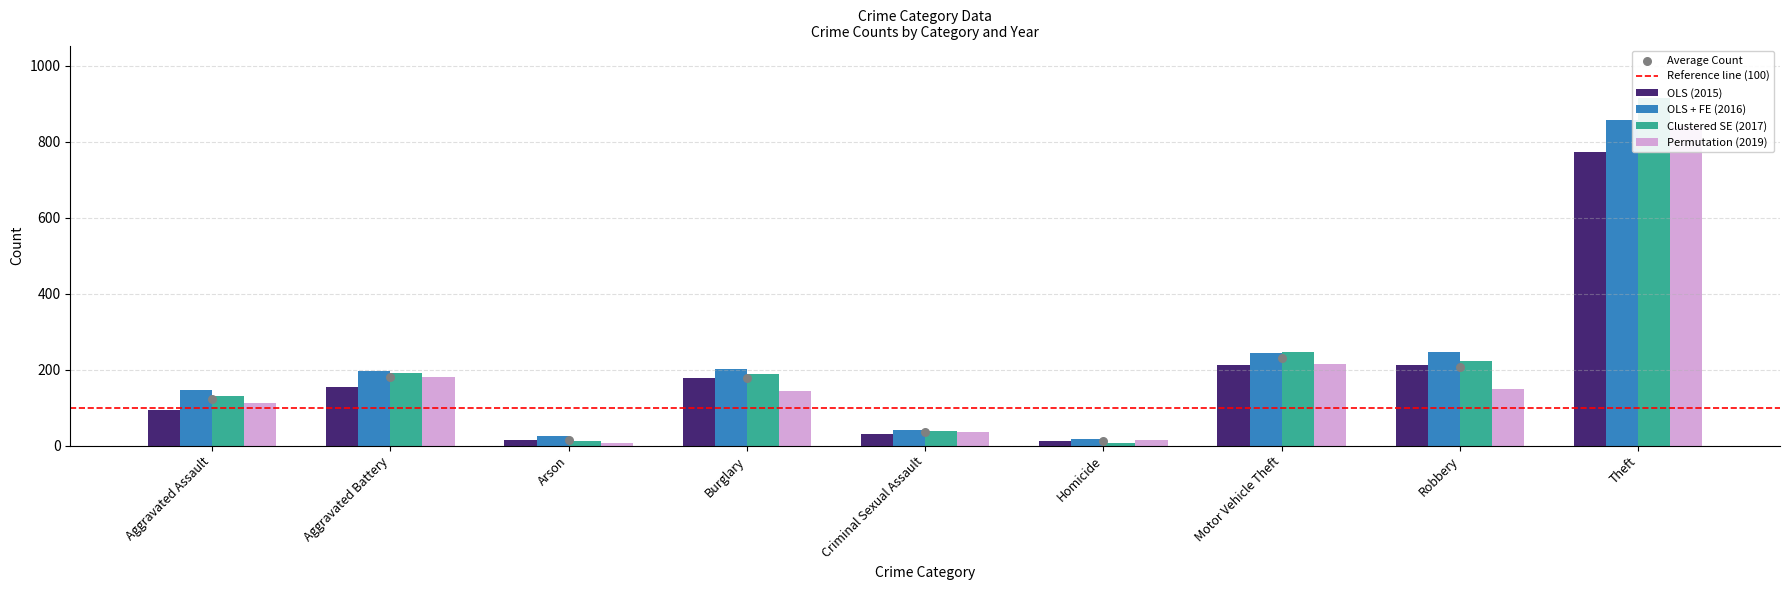

Which series reaches the minimum Y coordinate?

Permutation (2019)